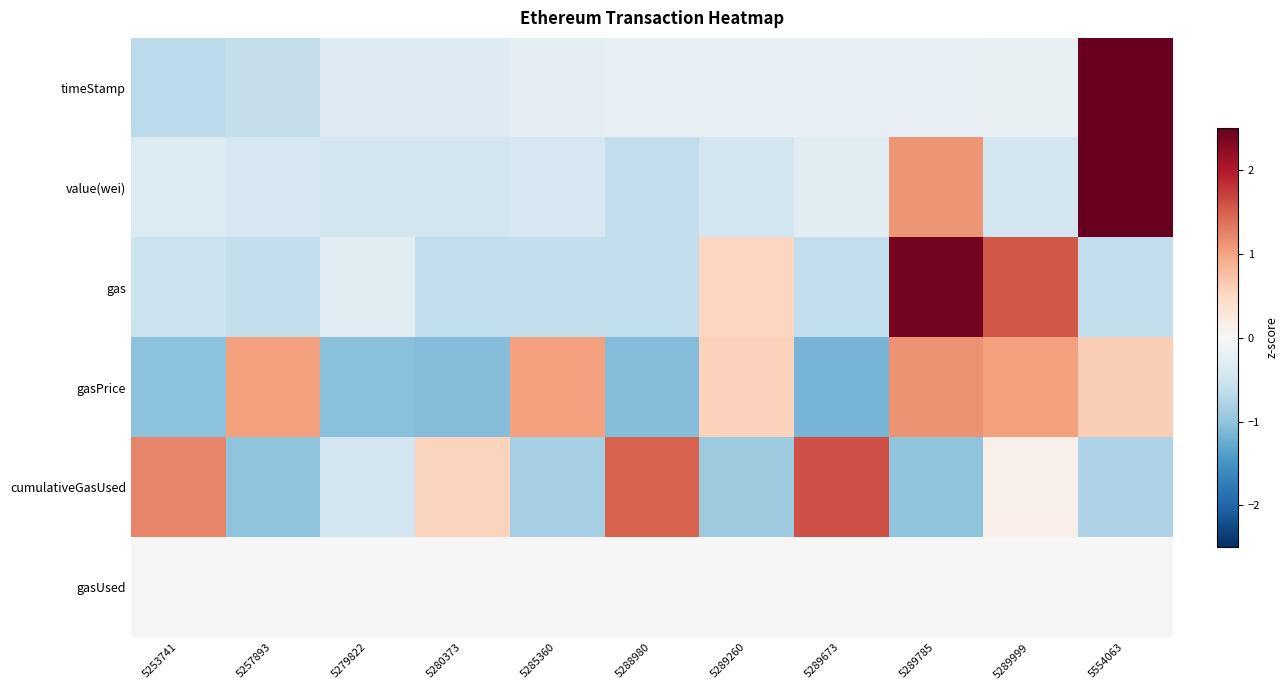

Between 5289673 and 5554063, which is larger?

5554063